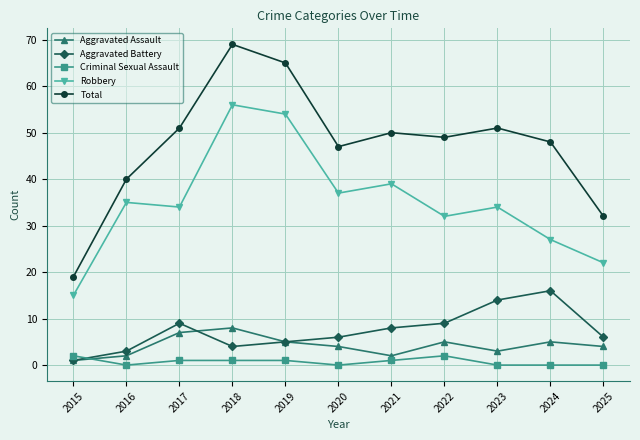

The Total series shows 51 at 2023. True or false?

True